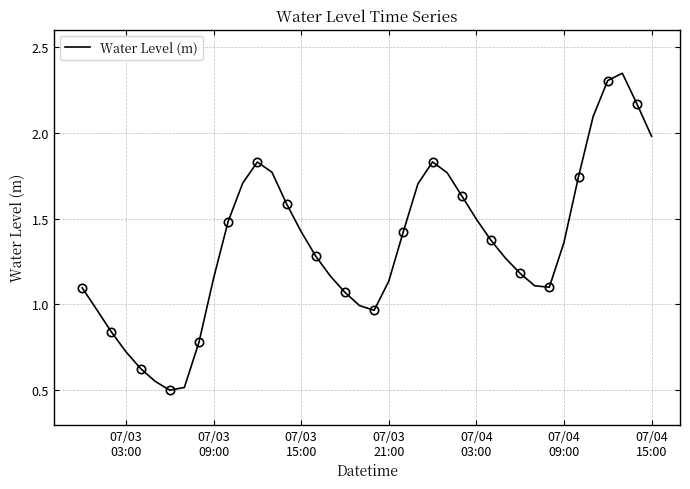

Reading left to right, what are all the values shown in this chart?

1.1	1.0	0.8	0.7	0.6	0.6	0.5	0.5	0.8	1.2	1.5	1.7	1.8	1.8	1.6	1.4	1.3	1.2	1.1	1.0	1.0	1.1	1.4	1.7	1.8	1.8	1.6	1.5	1.4	1.3	1.2	1.1	1.1	1.4	1.7	2.1	2.3	2.3	2.2	2.0